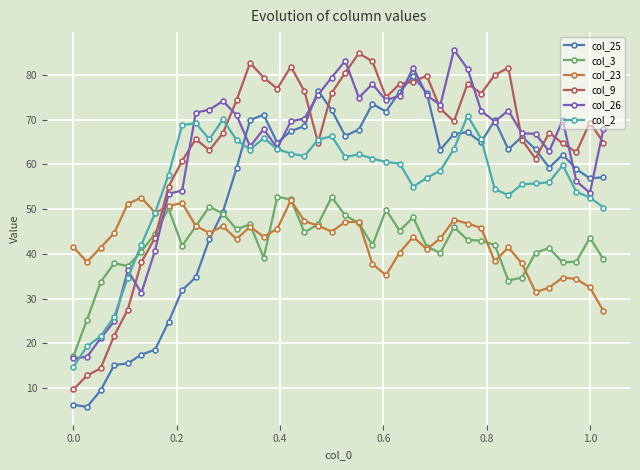

True or false: col_9 and col_23 intersect in this chart.

True